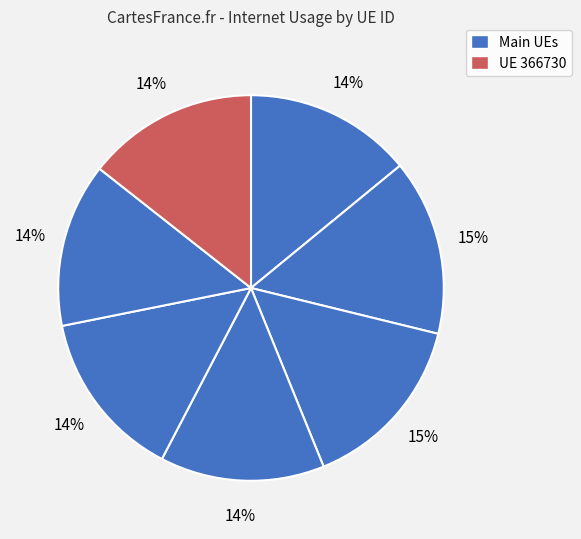

Count the number of slices in the pie.

7